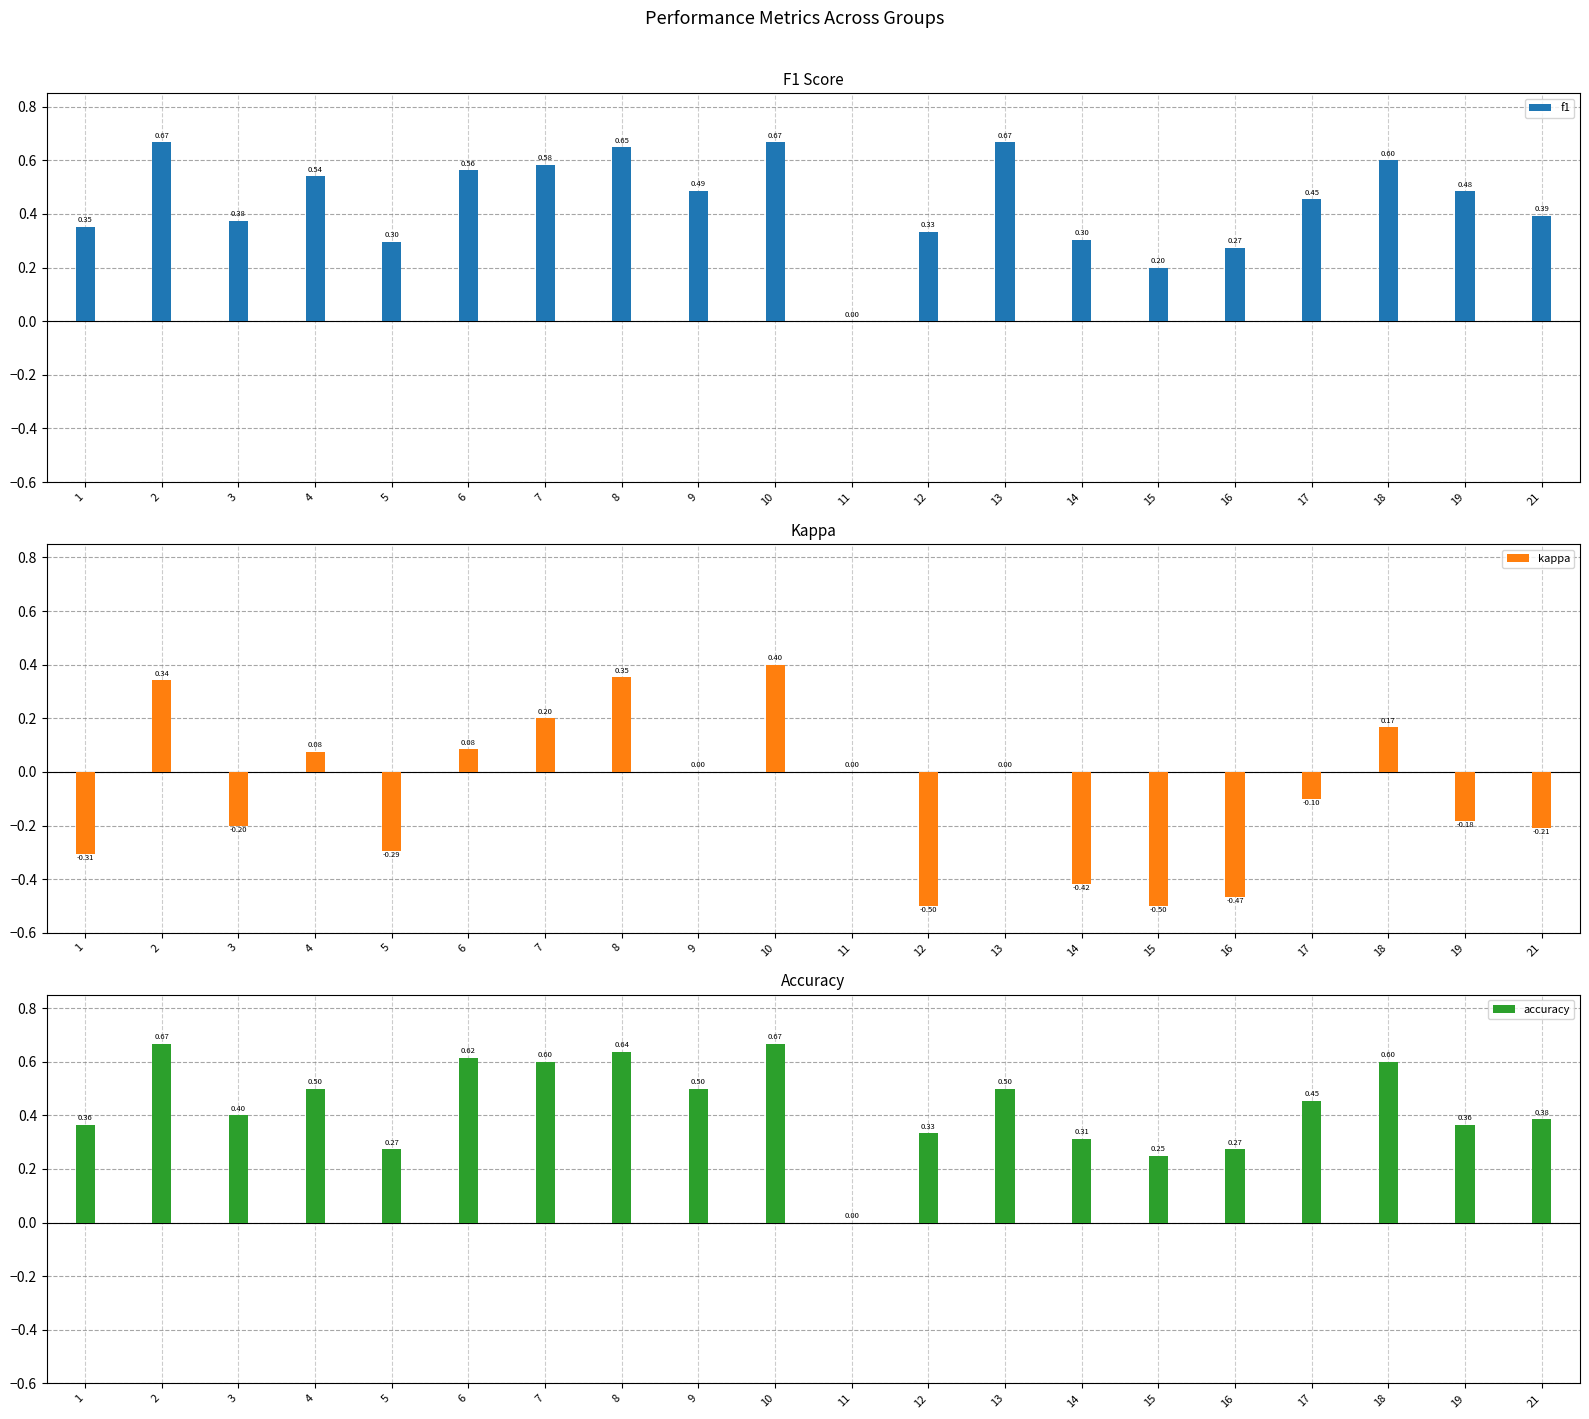

What is the greatest value displayed?

0.7